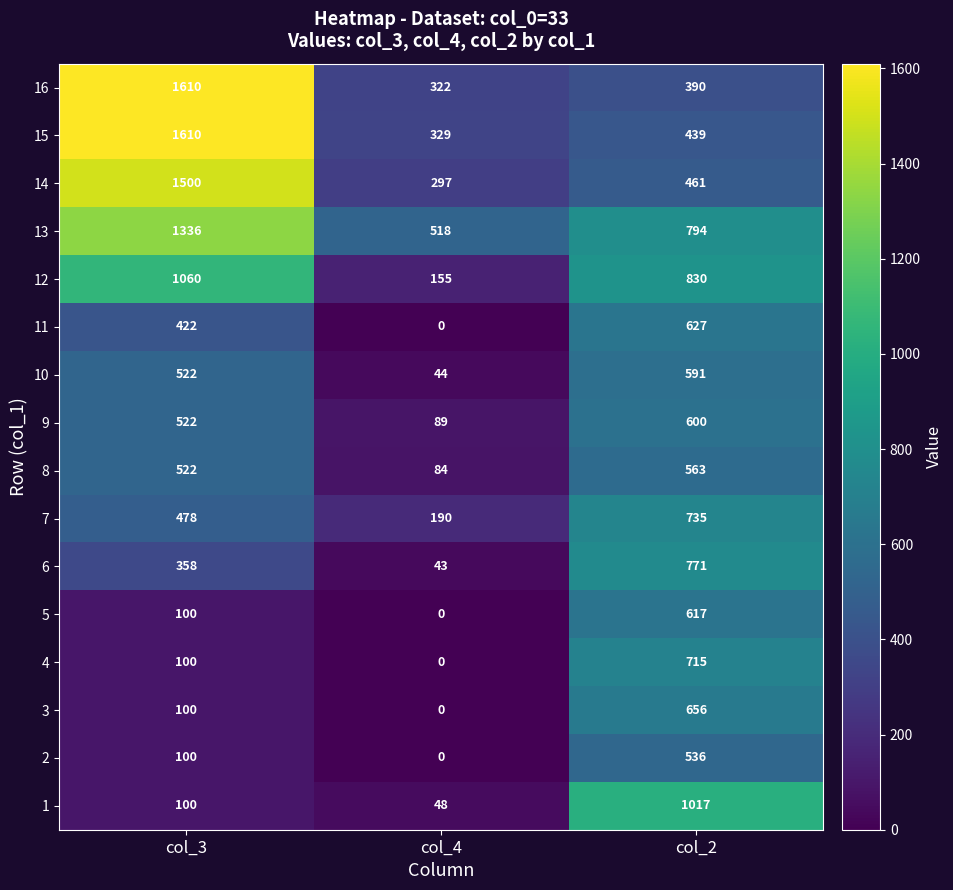

What is the maximum value shown in the chart?

1610